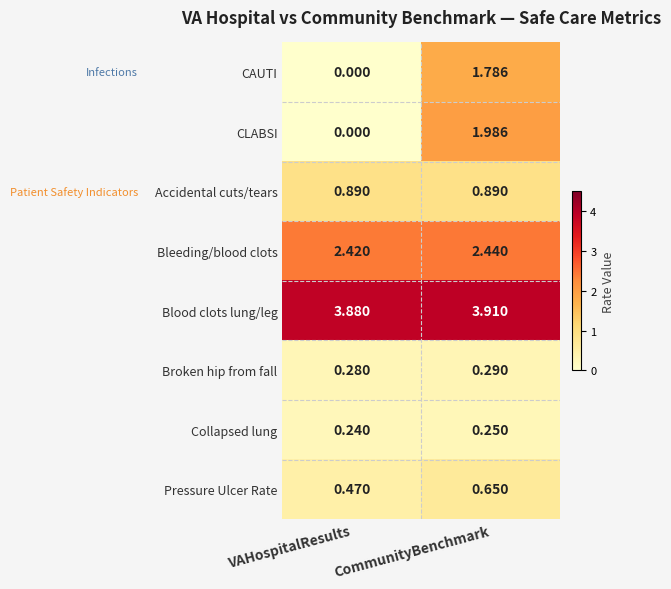

At CommunityBenchmark, list the series in order from largest to smallest.

Blood clots lung/leg, Bleeding/blood clots, CLABSI, CAUTI, Accidental cuts/tears, Pressure Ulcer Rate, Broken hip from fall, Collapsed lung